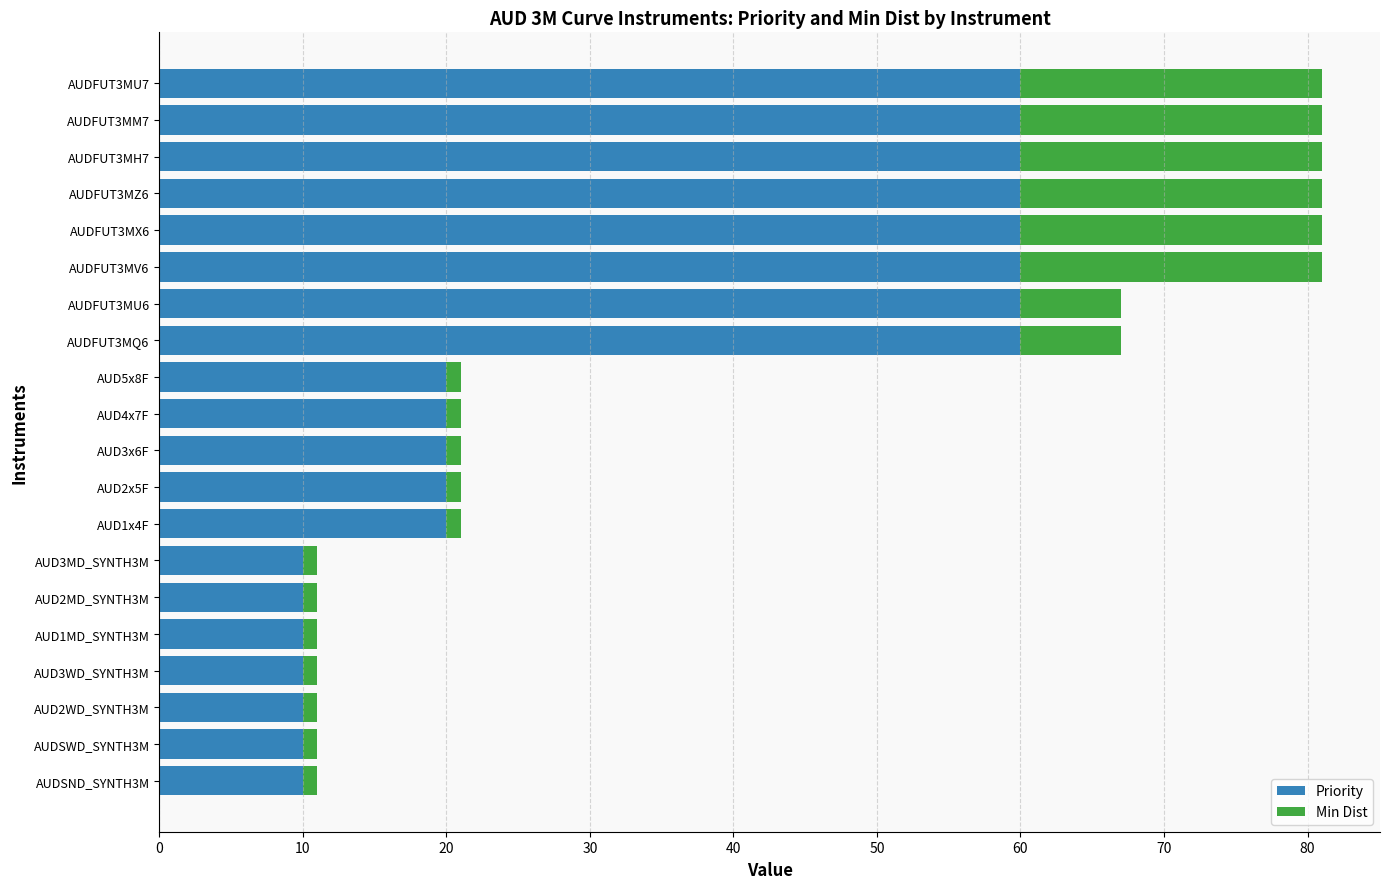

What is the difference between the second highest and second lowest values in the Priority series?

50